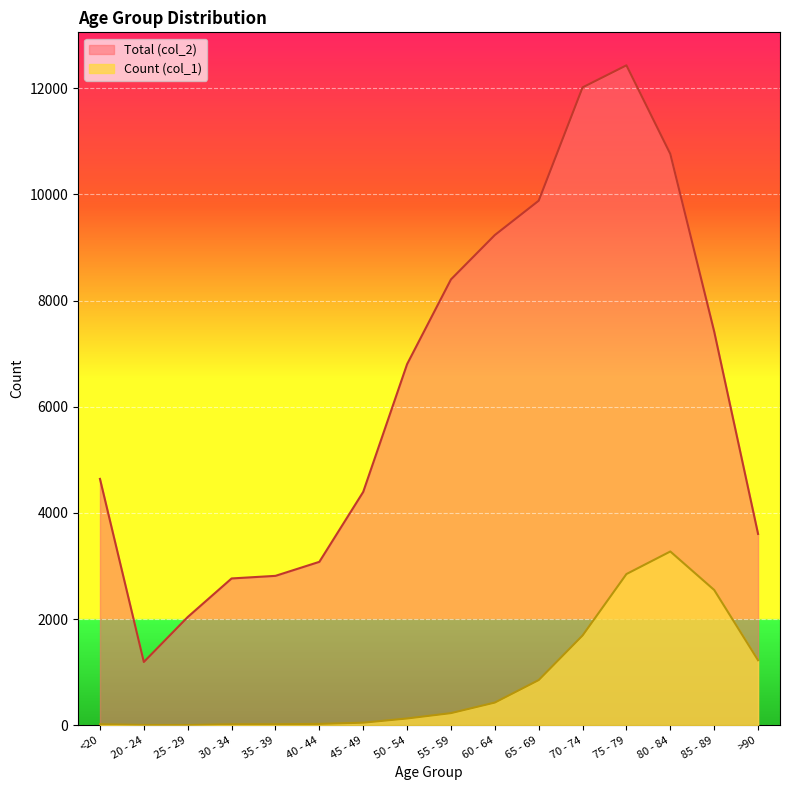

Rank the series by their maximum value, from lowest to highest.

Count (col_1), Total (col_2)